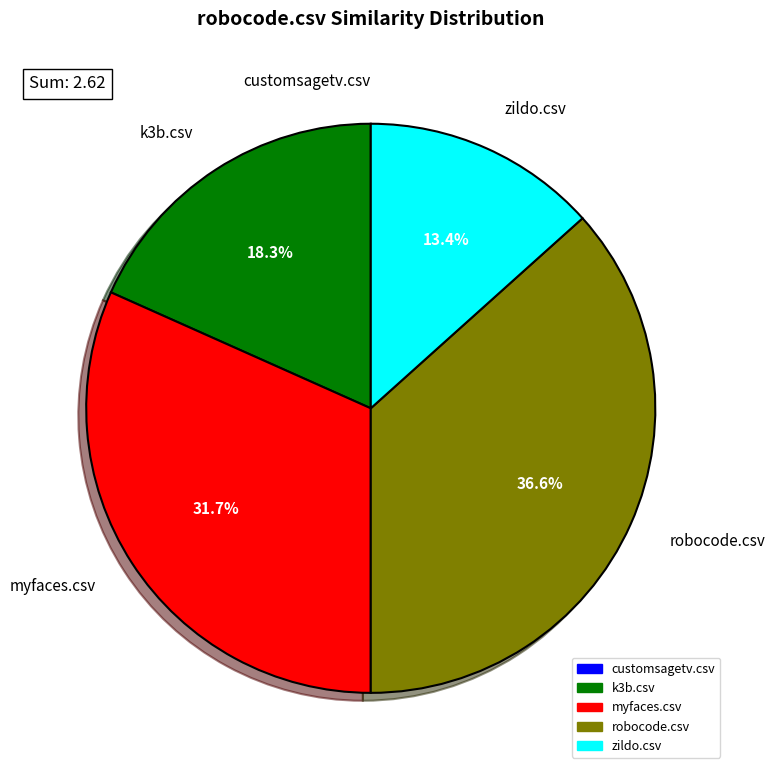

Does zildo.csv represent more than half of the total?

No